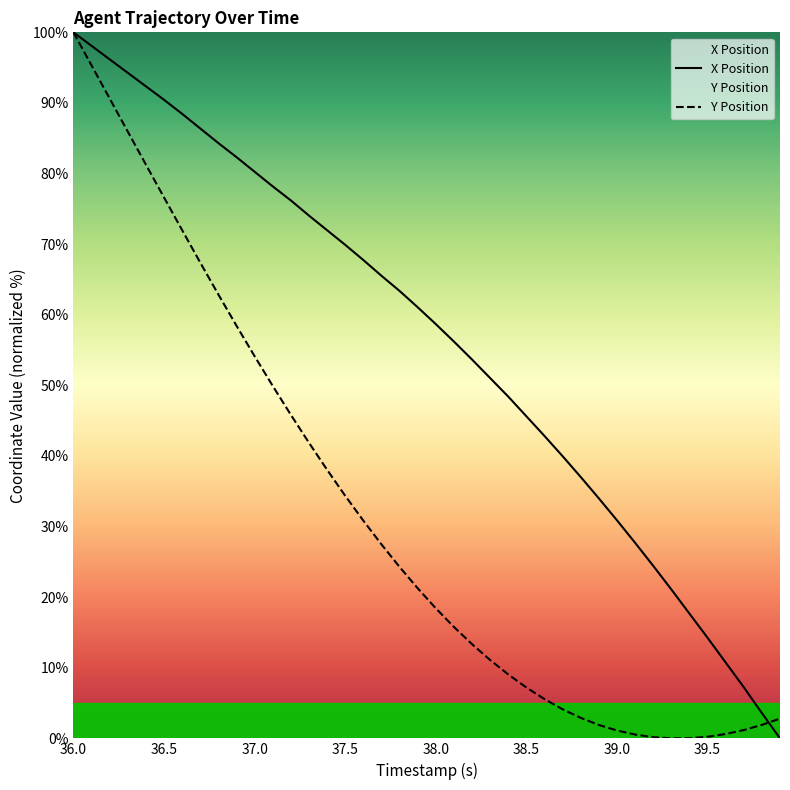

List the series in order of their overall mean, lowest first.

Y Position, X Position